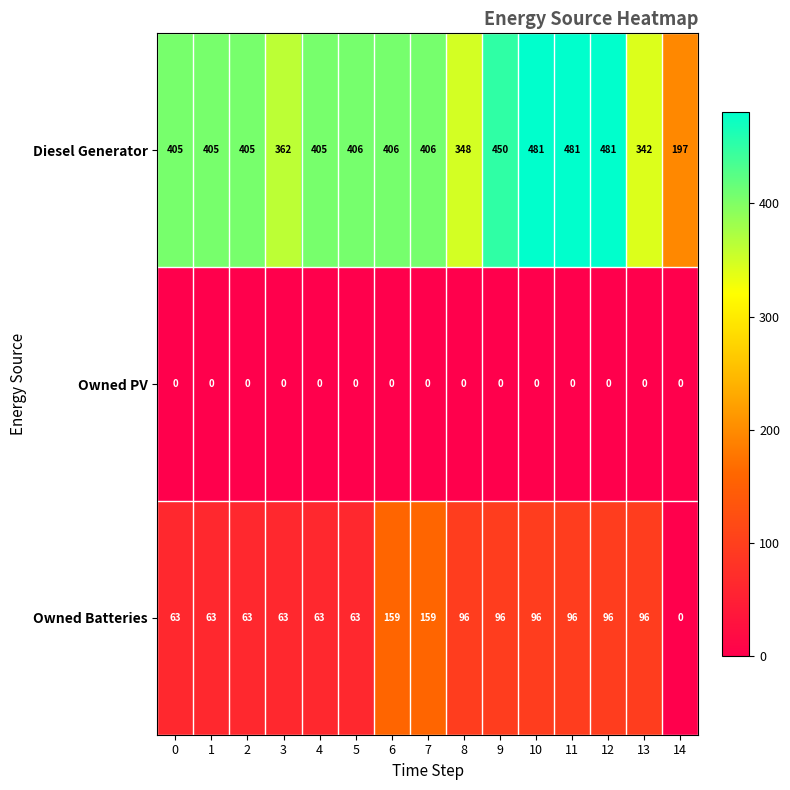

The Owned PV series shows 0 at 8. True or false?

True